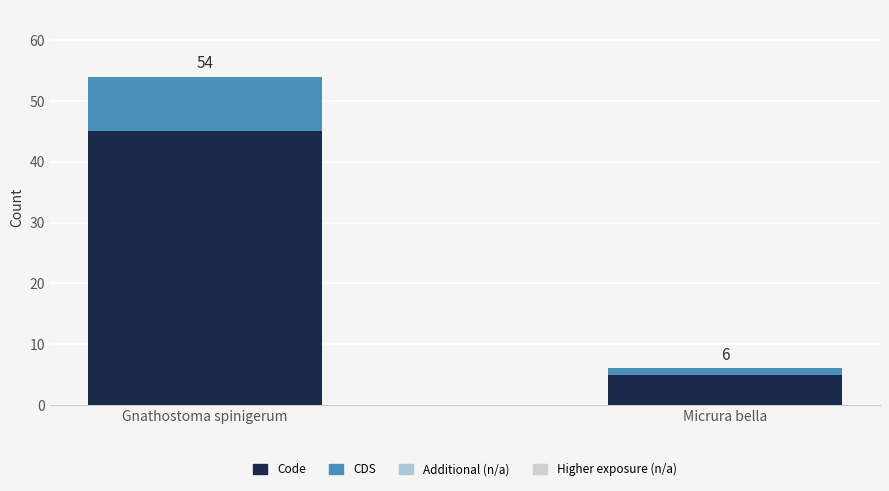

How many CDS values are between 1 and 9?

2